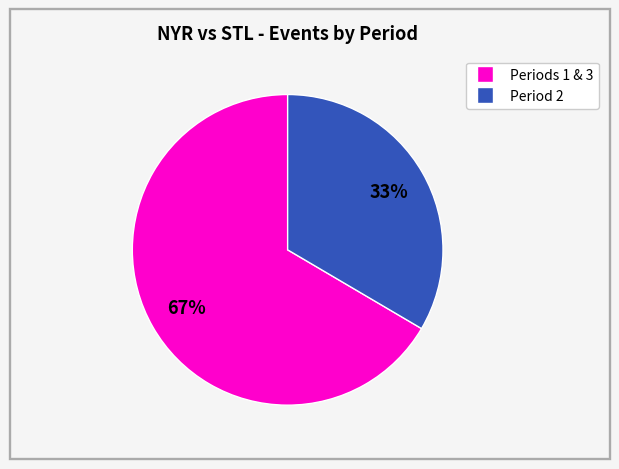

To the nearest percent, what is the average slice percentage?

50%